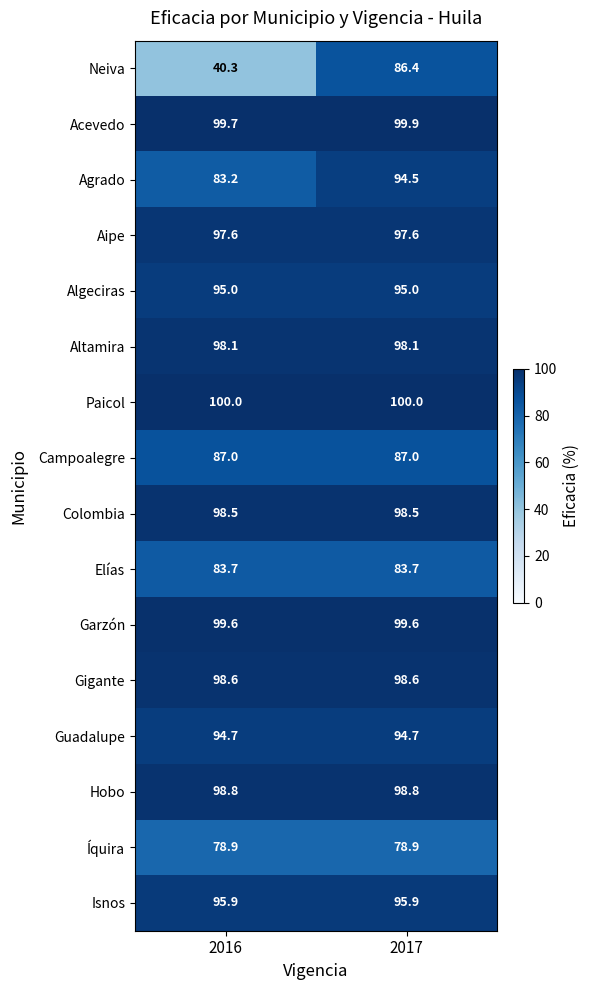

What is the smallest value displayed?

40.3